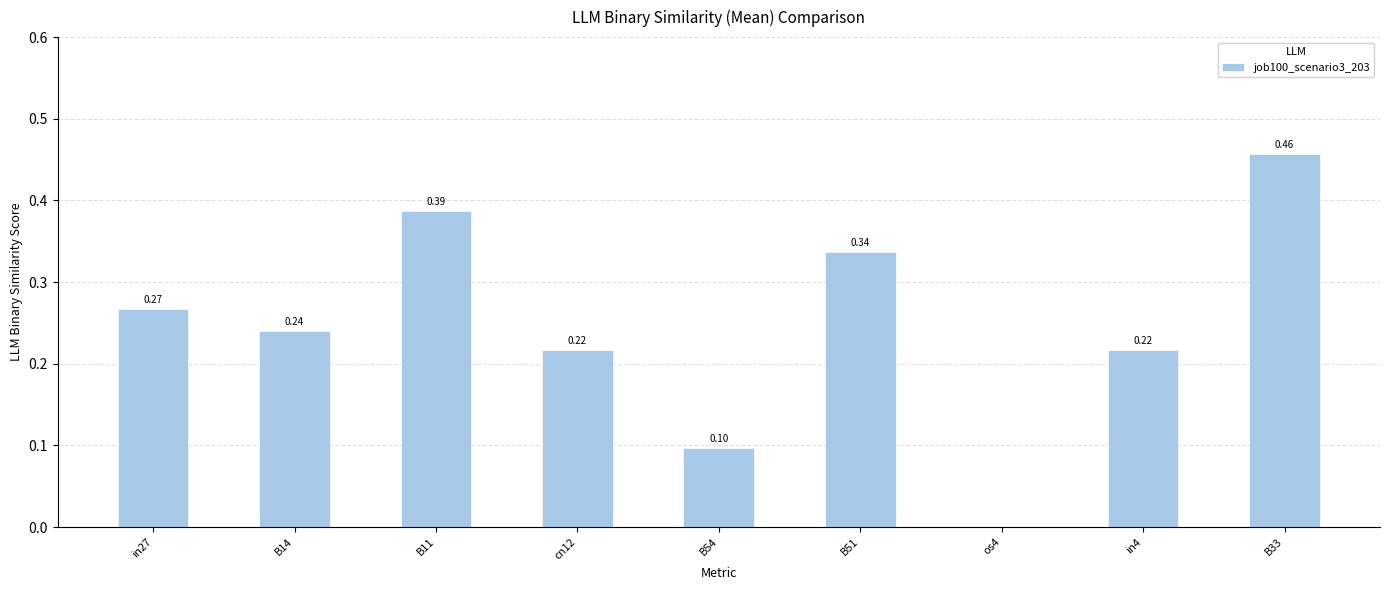

At which label is the value closest to 0?

os4